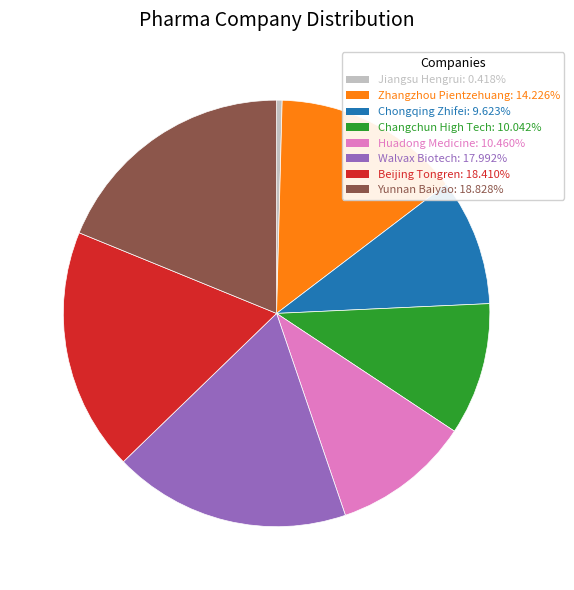

True or false: Yunnan Baiyao accounts for 19% of the total.

True